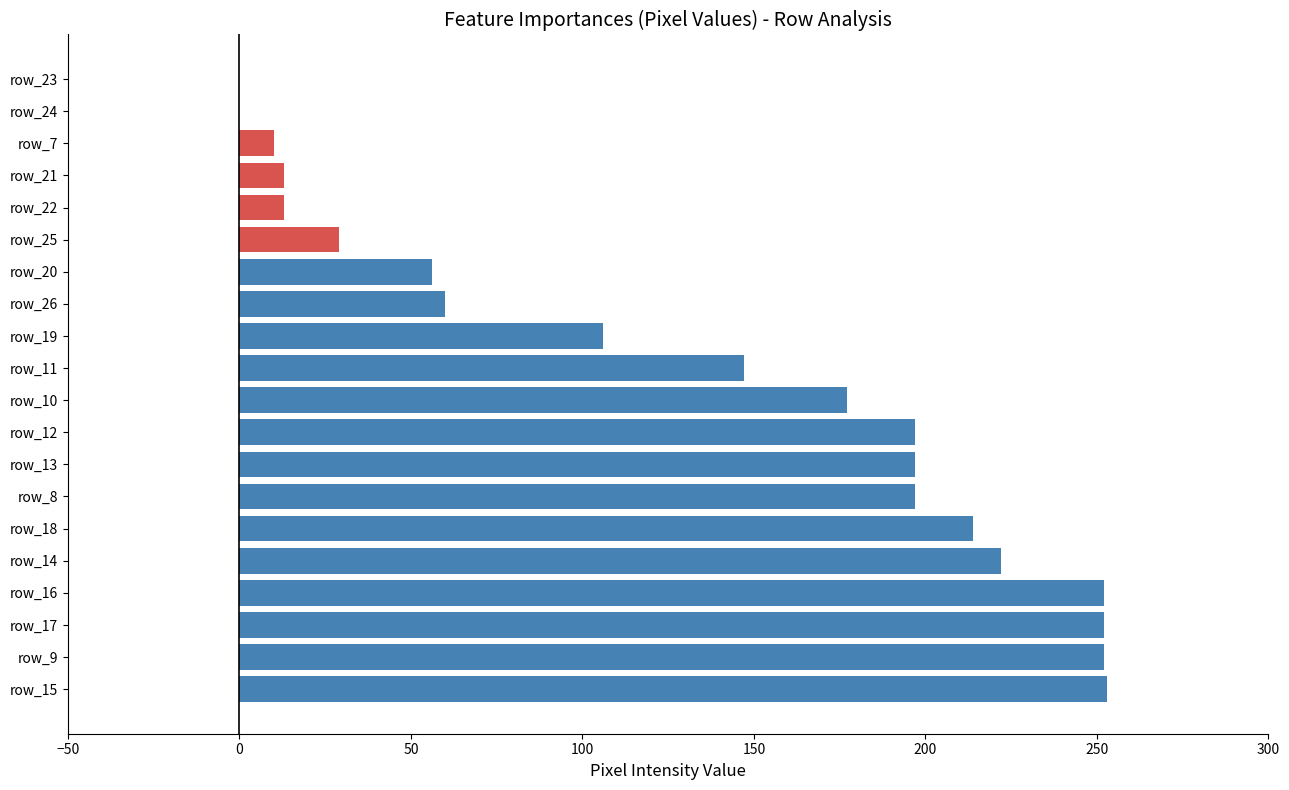

True or false: the data shows 197 at row_12.

True